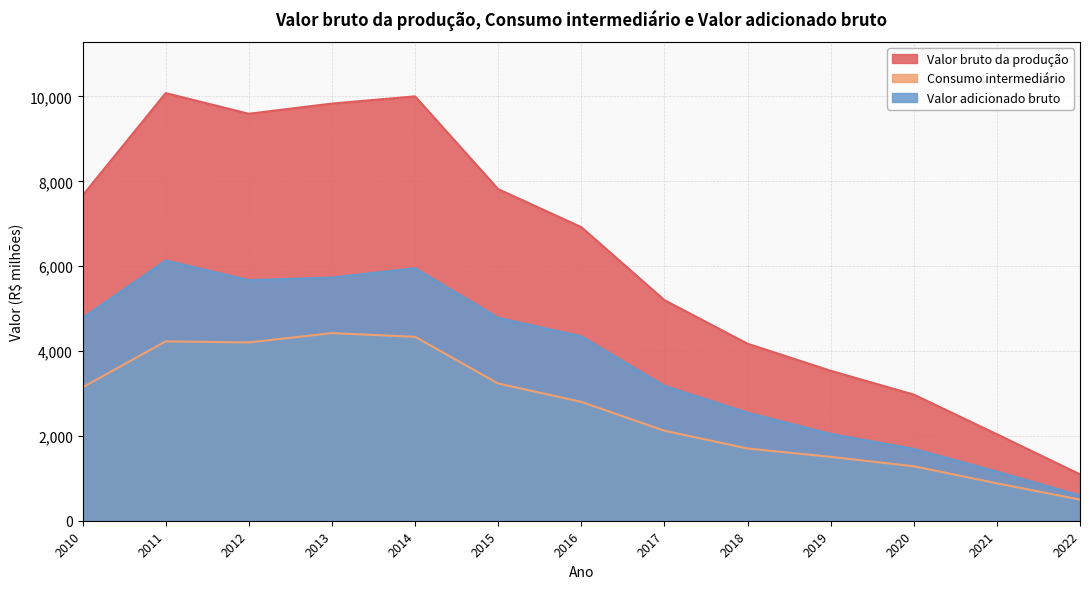

How many series are shown in this chart?

3